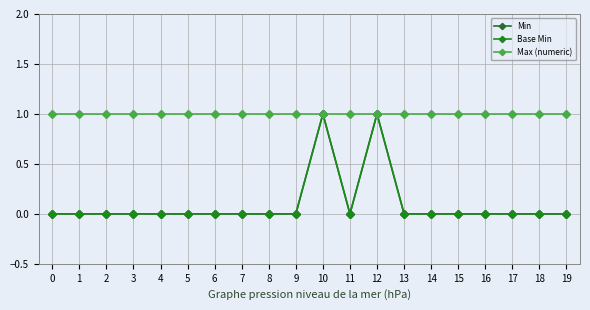

Reading left to right, extract all data points from this chart.

Min: 0	0	0	0	0	0	0	0	0	0	1	0	1	0	0	0	0	0	0	0
Base Min: 0	0	0	0	0	0	0	0	0	0	1	0	1	0	0	0	0	0	0	0
Max (numeric): 1	1	1	1	1	1	1	1	1	1	1	1	1	1	1	1	1	1	1	1